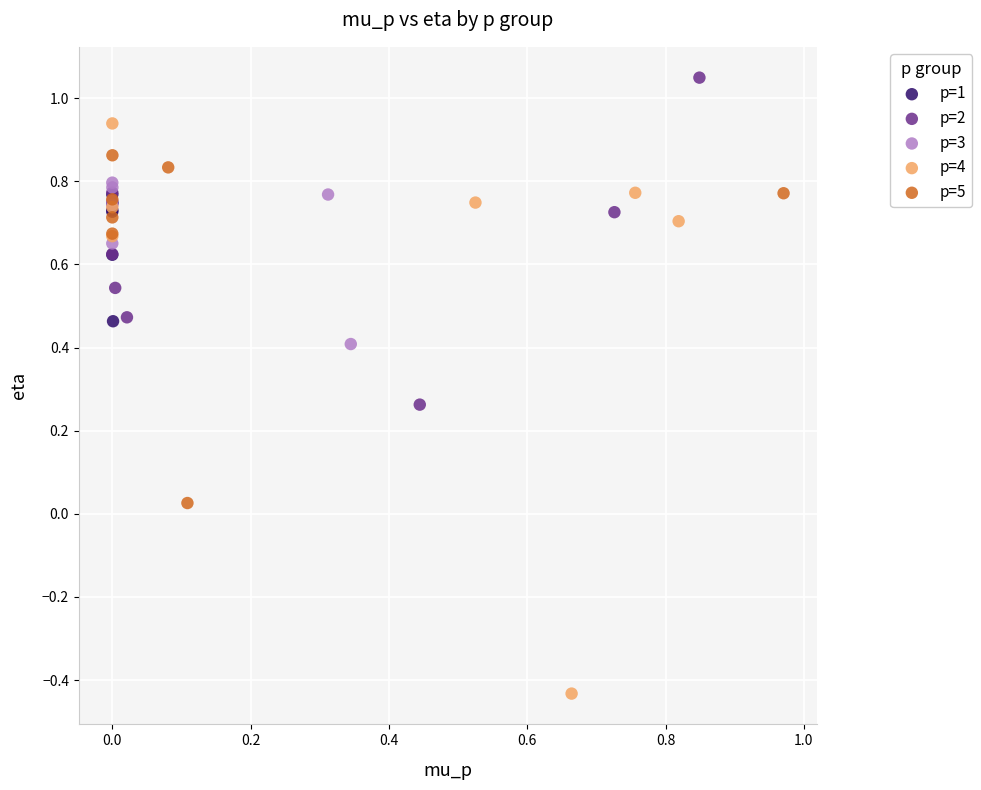

Which series reaches the maximum Y coordinate?

p=2